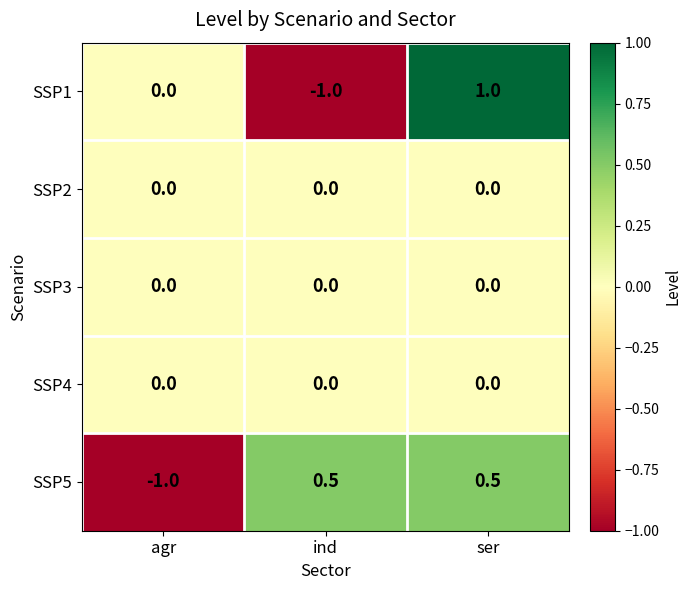

True or false: SSP3 has a value of 0.0 at ind.

True